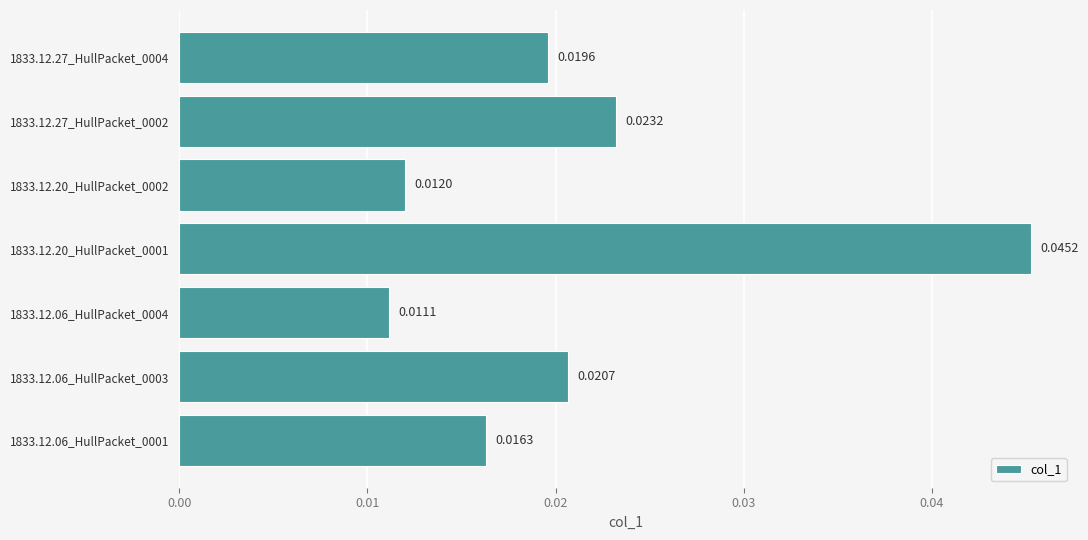

At which label is the value closest to 0?

1833.12.06_HullPacket_0004